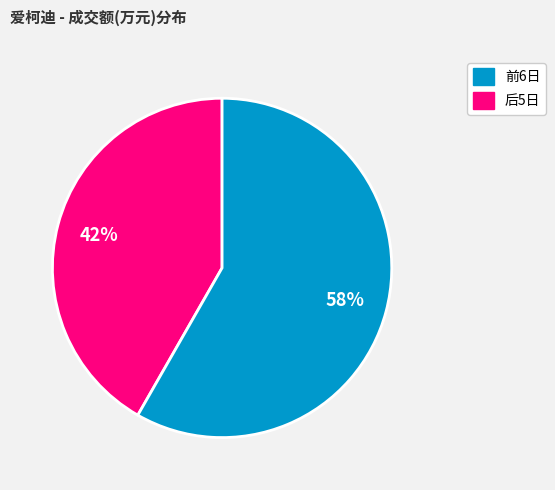

Is the sum of 前6日 and 后5日 greater than half?

Yes